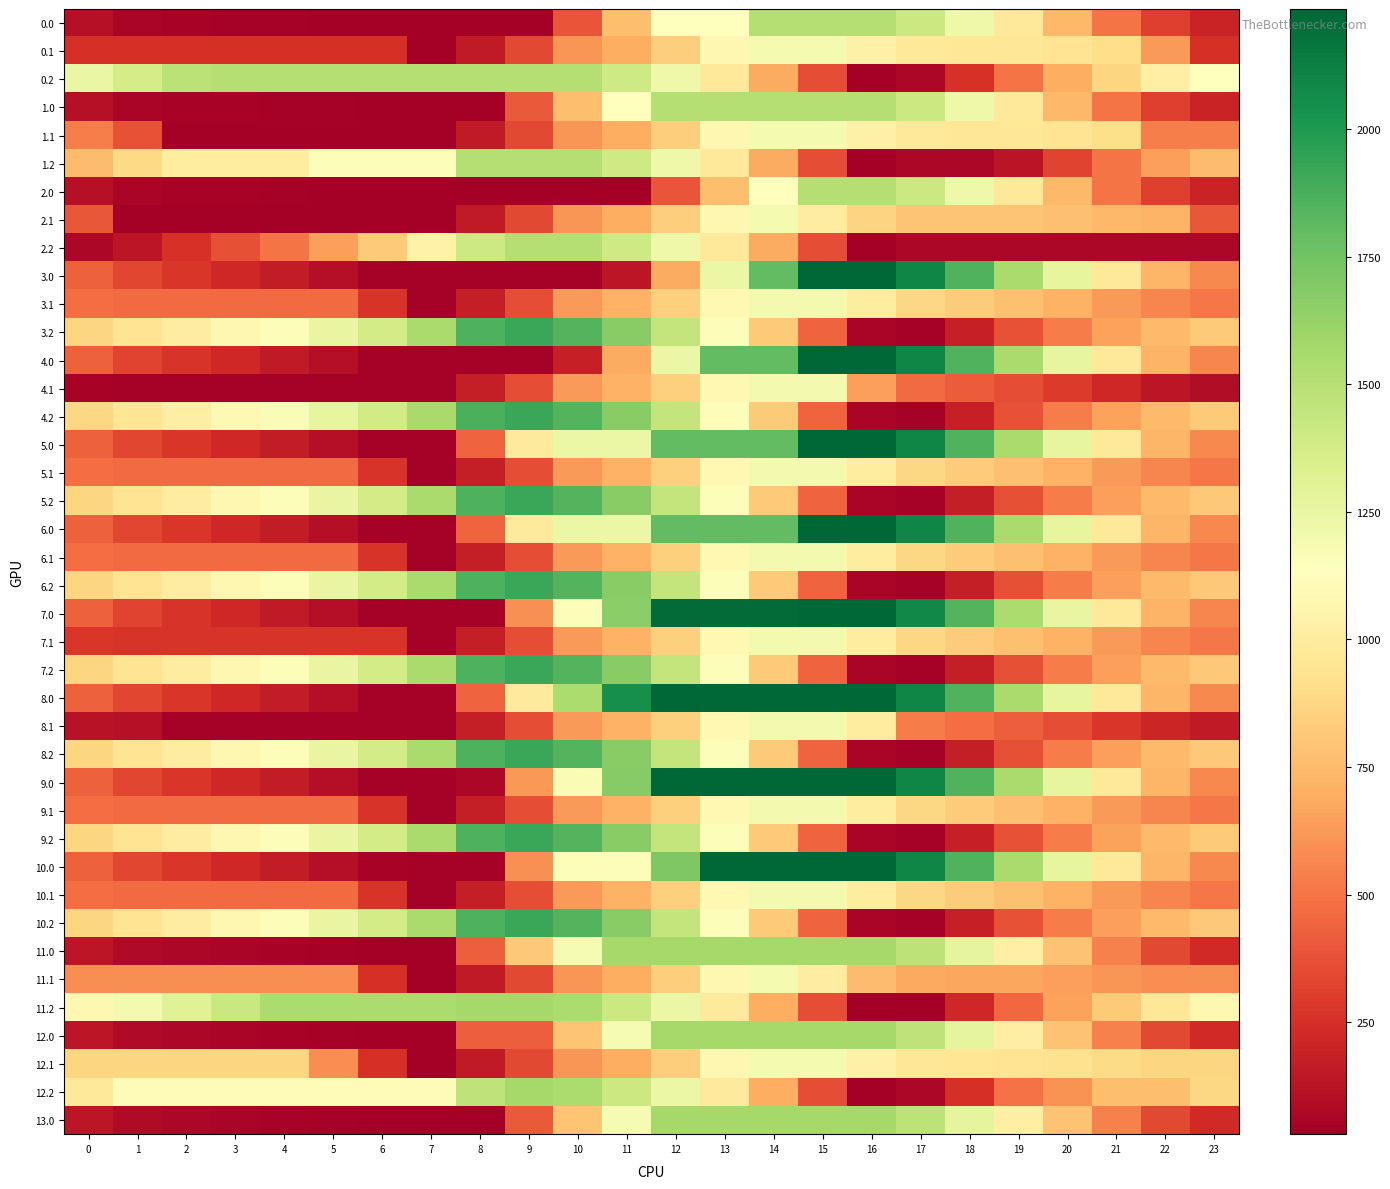

List the series in order of their peak value, highest first.

3.0, 4.0, 5.0, 6.0, 7.0, 8.0, 9.0, 10.0, 3.2, 4.2, 5.2, 6.2, 7.2, 8.2, 9.2, 10.2, 11.0, 12.0, 13.0, 11.2, 12.2, 0.0, 0.2, 1.0, 1.2, 2.0, 2.2, 3.1, 4.1, 5.1, 6.1, 7.1, 8.1, 9.1, 10.1, 11.1, 12.1, 0.1, 1.1, 2.1